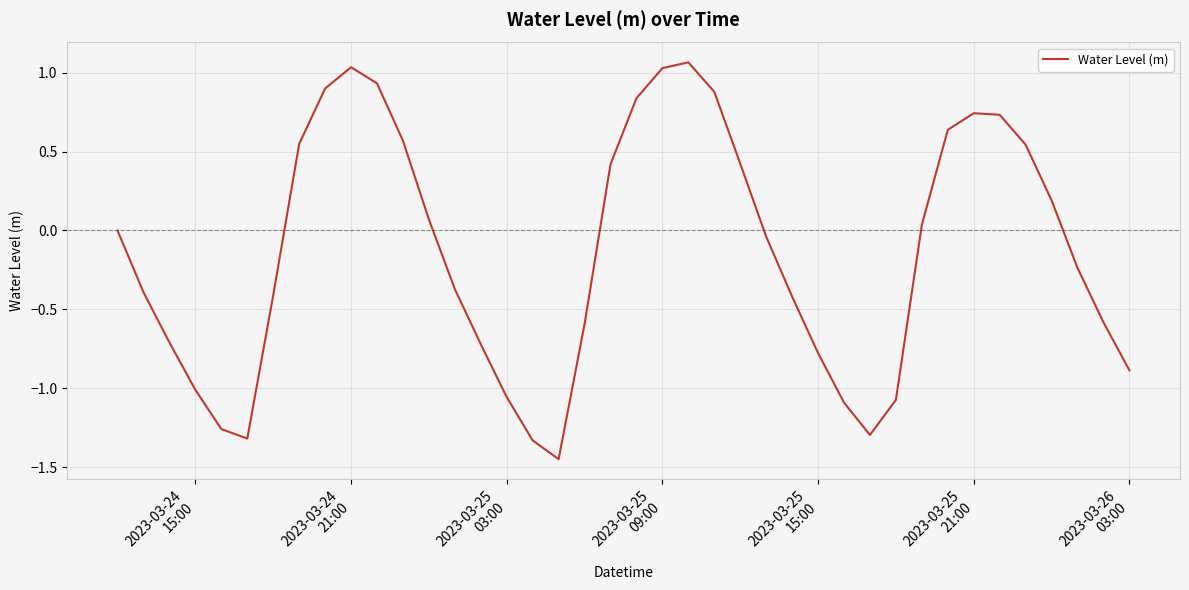

What is the difference between the maximum and minimum values?

2.5